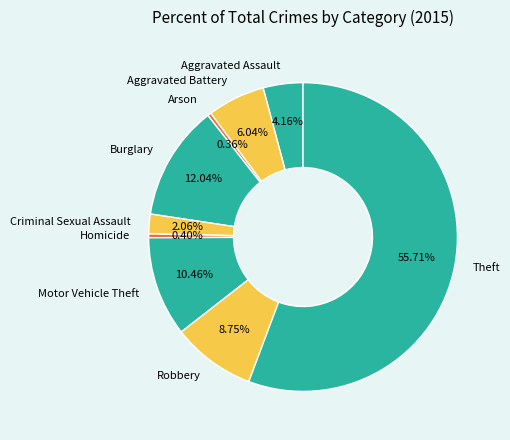

The Homicide slice represents 11% of the pie. True or false?

False